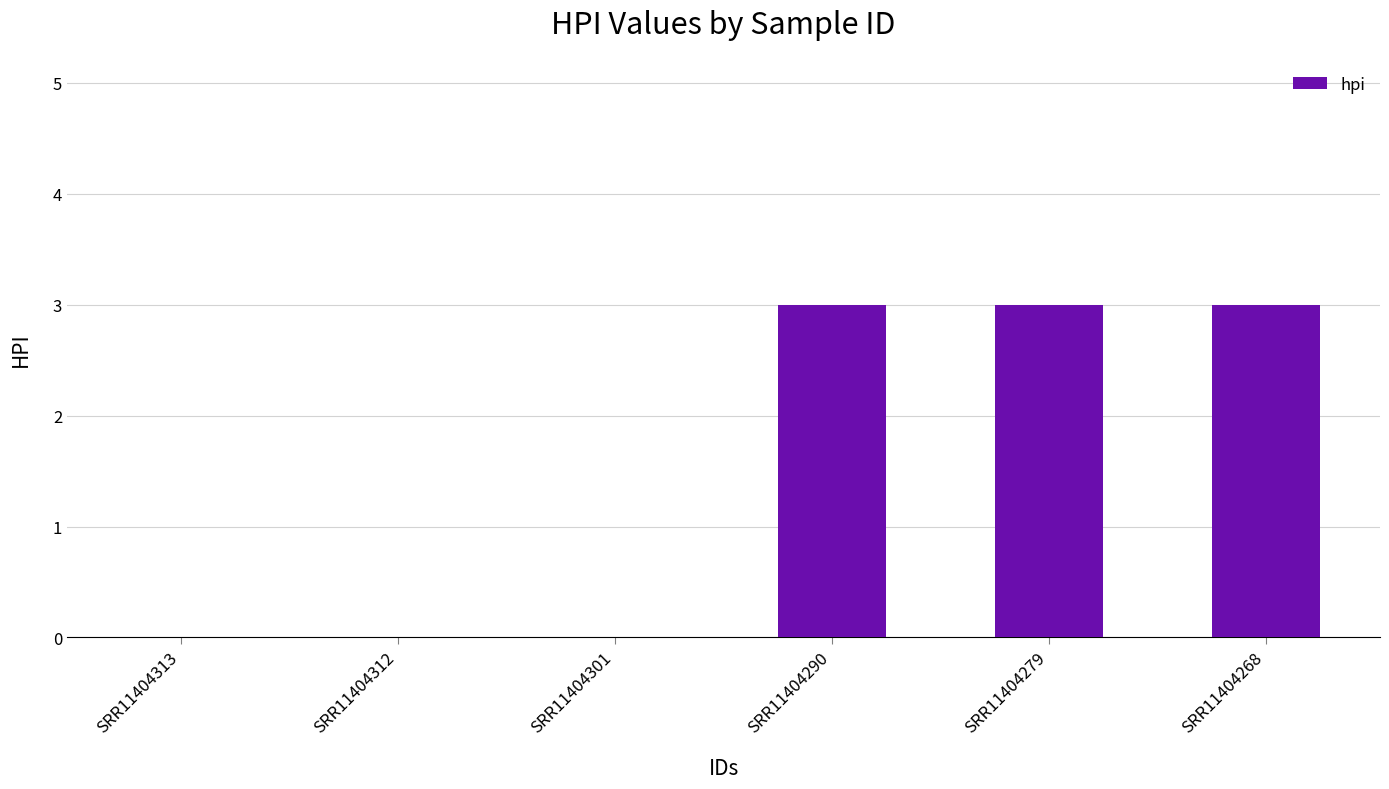

Reading left to right, list all the values displayed in this chart.

0	0	0	3	3	3